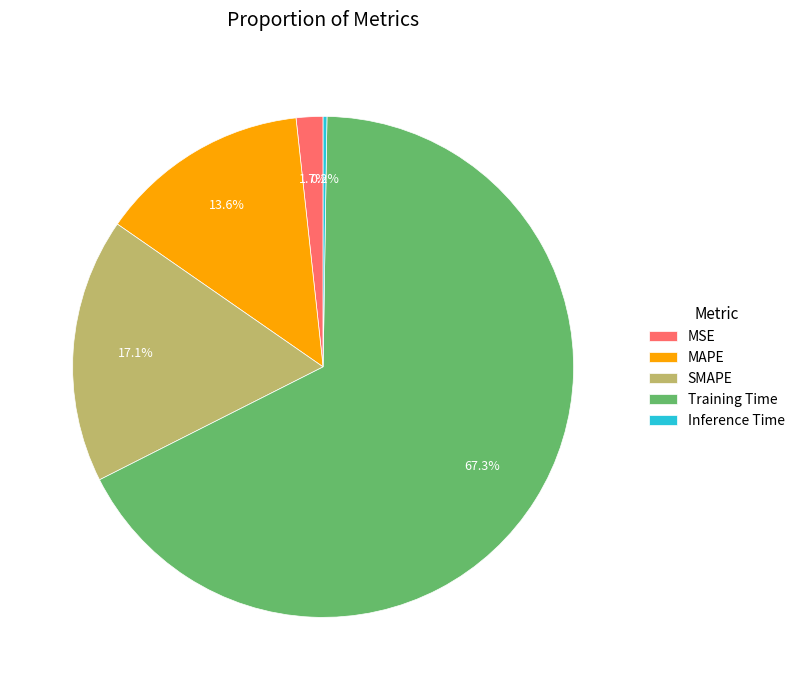

To the nearest percent, what is the combined percentage of MSE and SMAPE?

19%